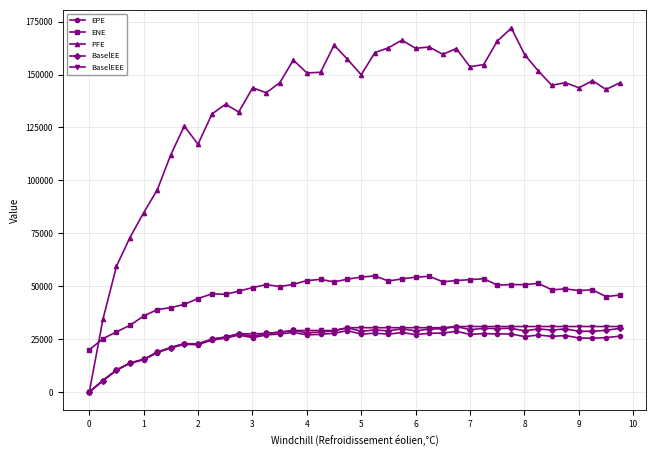

Which series has the largest total across all categories?

PFE